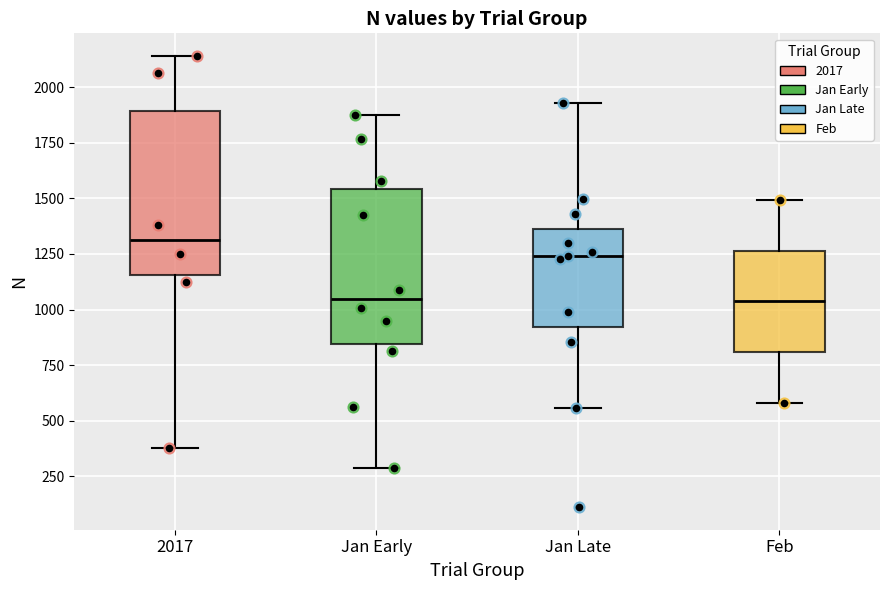

Where does the lower whisker of the box for 2017 end on the y-axis? The values are not printed on the chart, so give them approximately, as read against the axis.

400